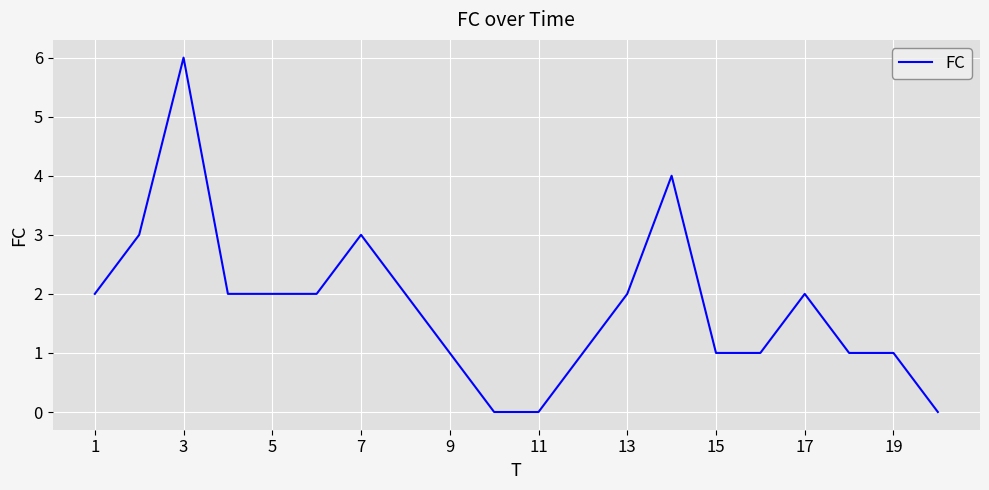

True or false: there are more than 2 points higher than both neighbors.

True